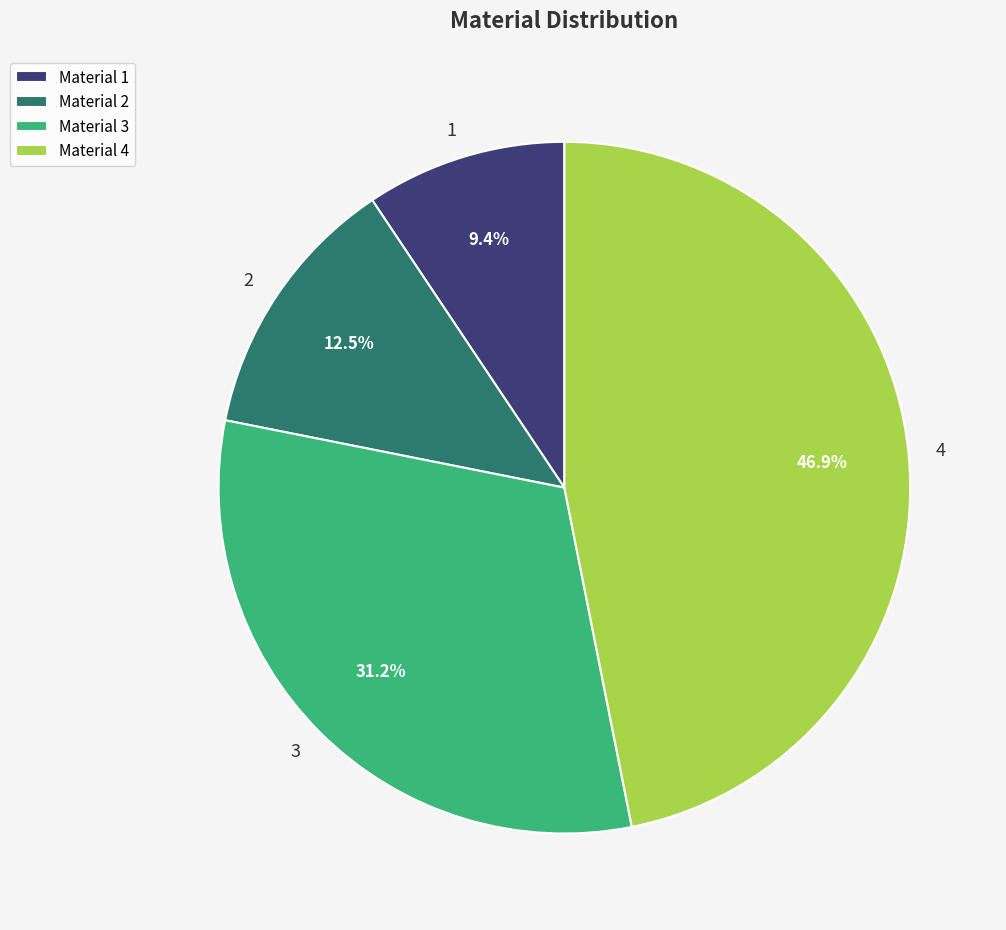

What percentage is NOT represented by 2?

87.5%